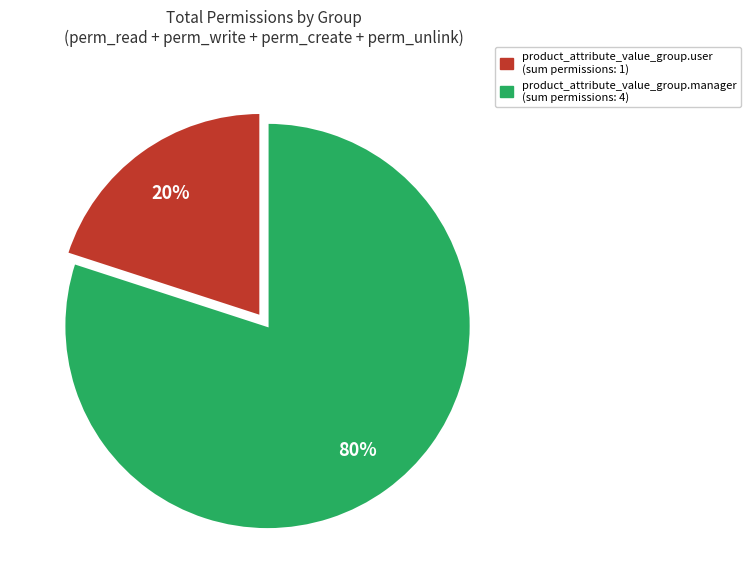

The product_attribute_value_group.manager slice represents 72% of the pie. True or false?

False